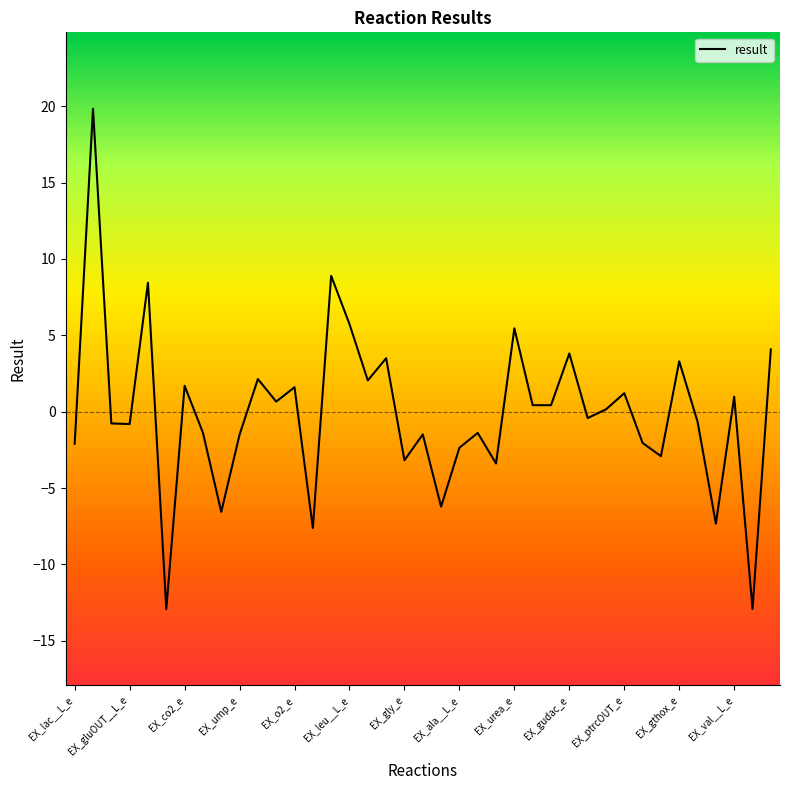

What is the smallest value displayed?

-12.9